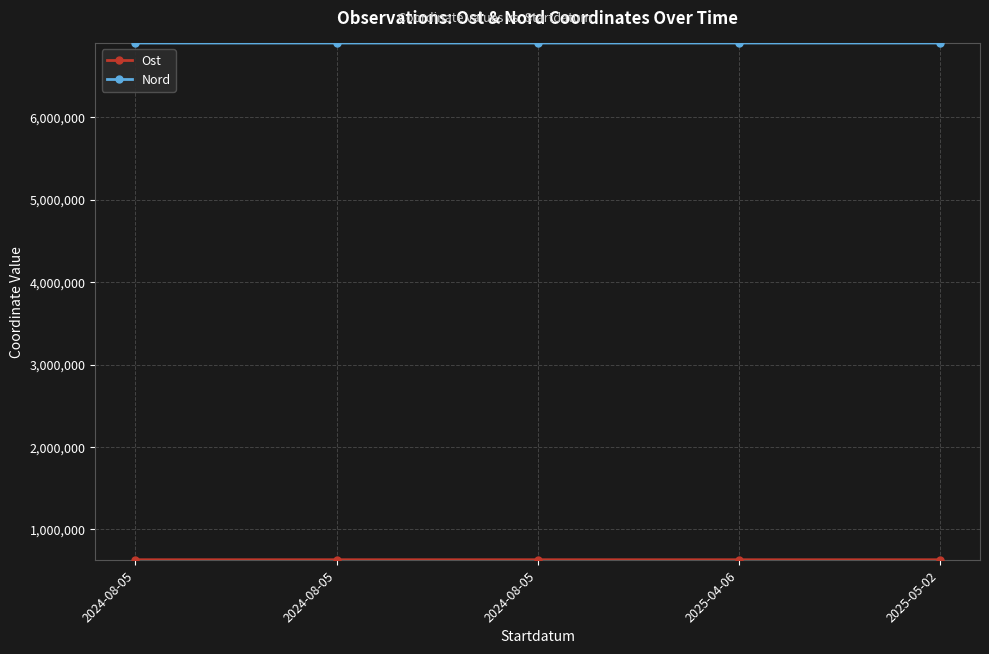

Which series has the largest range (max minus min)?

Nord